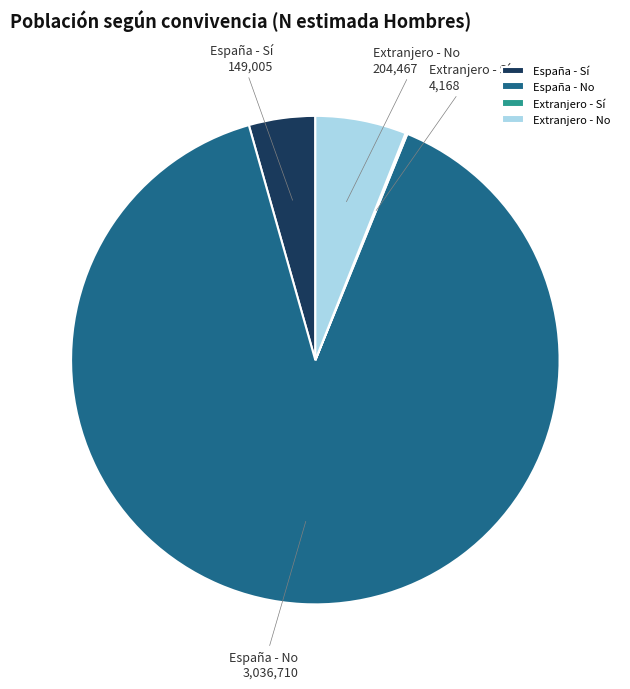

Which slice is the largest?

España - No